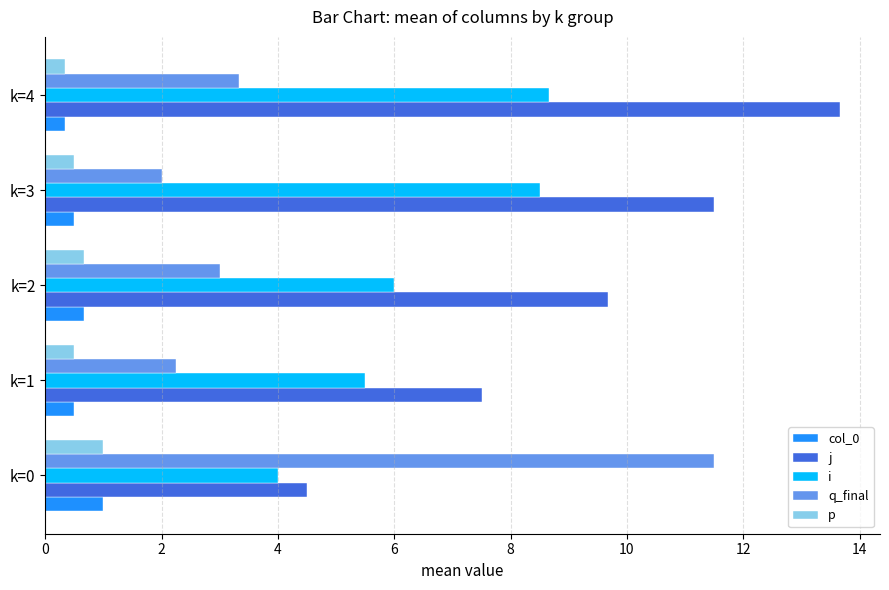

Which category has the highest value across all series?

k=4